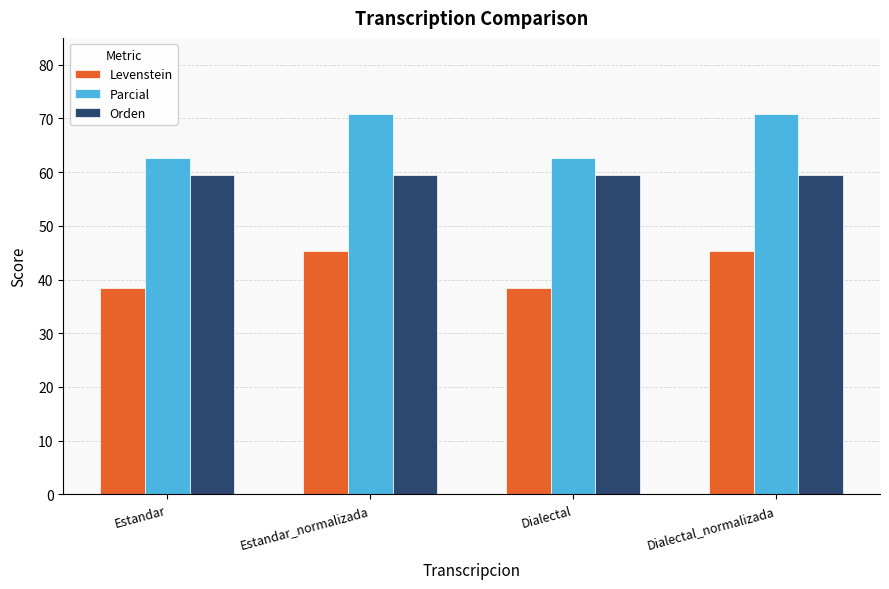

Read the Orden value at Estandar.

59.4